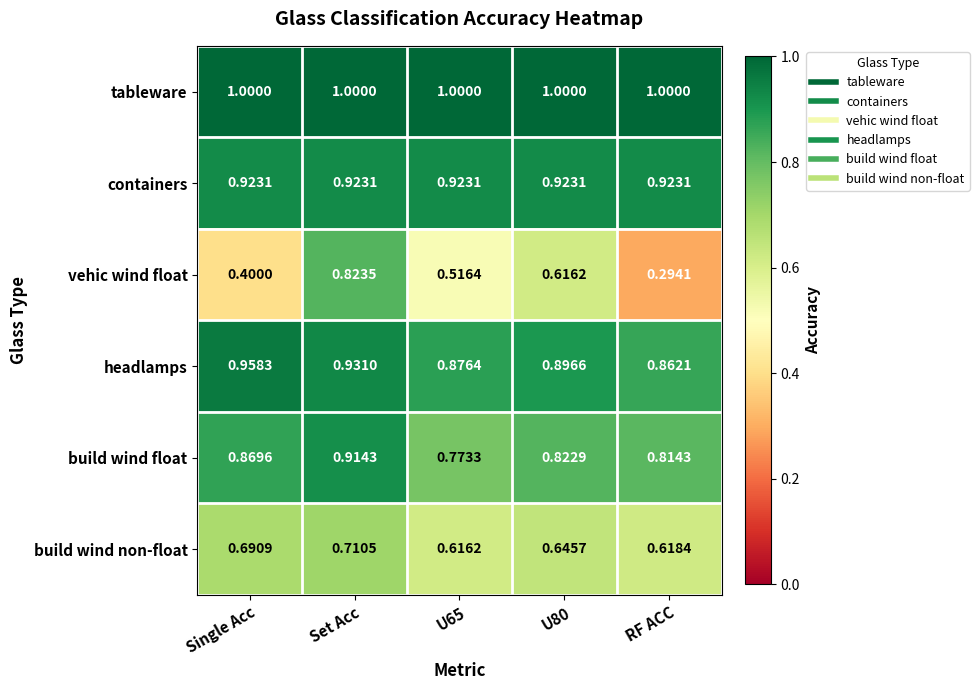

What is the total value across all series at Single Acc?

4.8